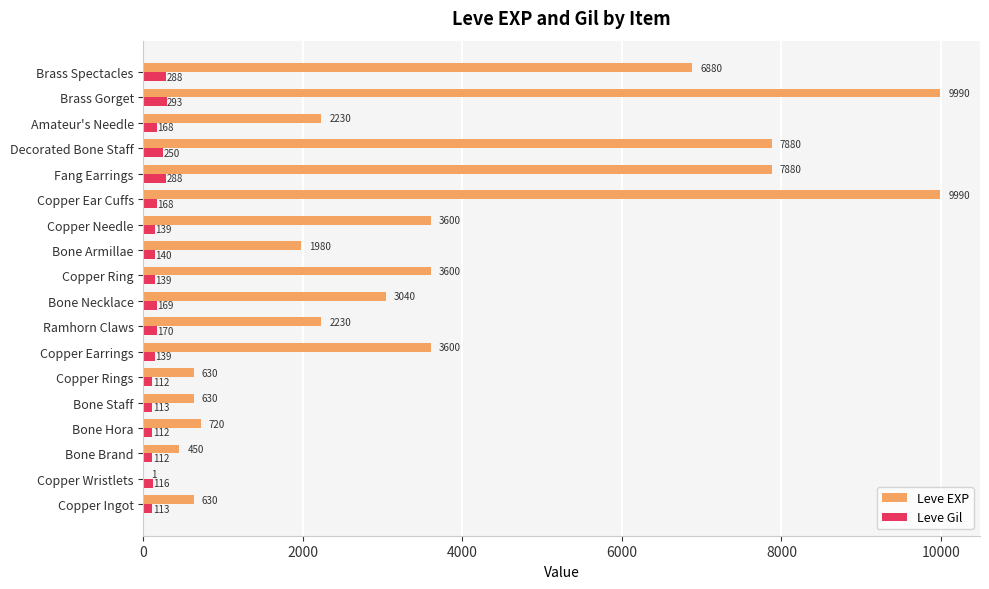

How many distinct data groups are displayed?

2